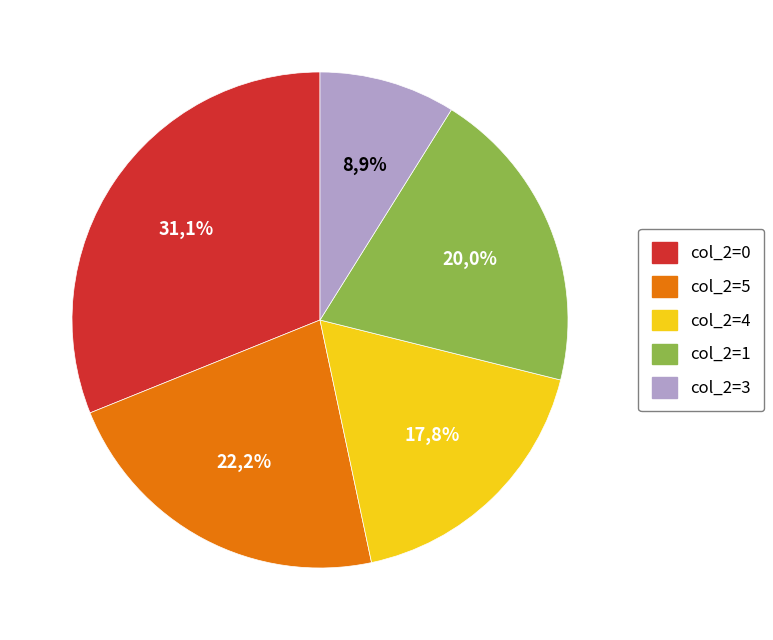

How many slices are in this pie chart?

5